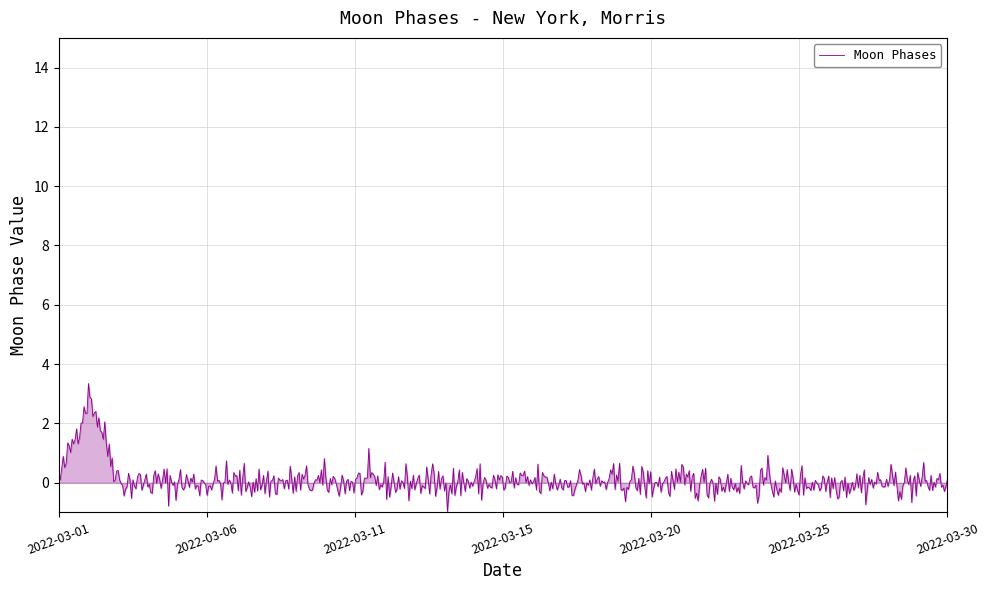

How many lines are shown in the chart?

1